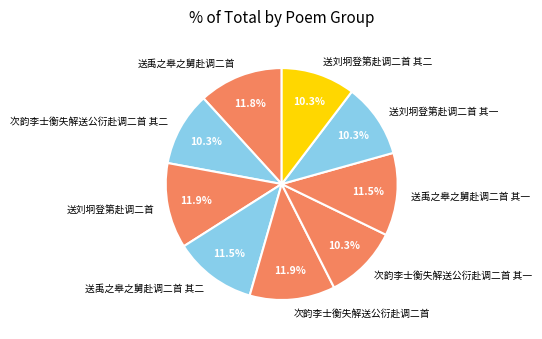

The 送刘坰登第赴调二首 其一 slice represents 10% of the pie. True or false?

True